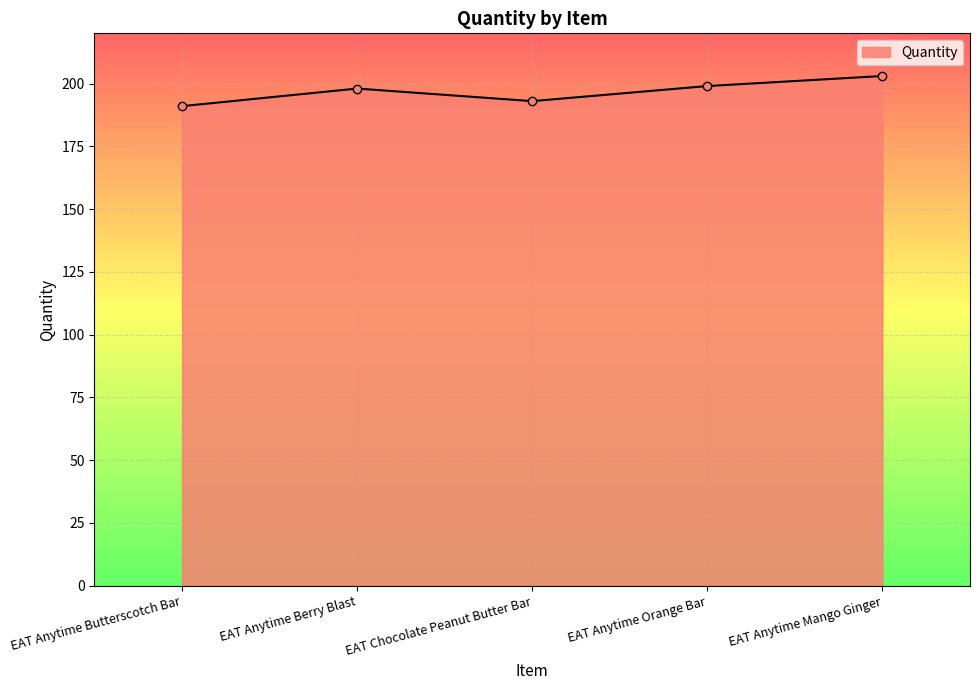

What value does the data have at EAT Anytime Mango Ginger?

203